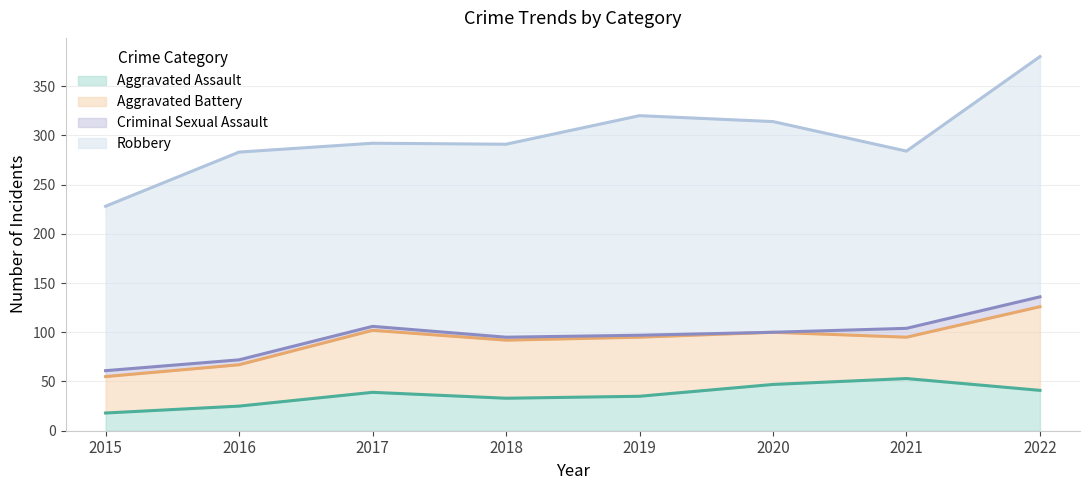

True or false: Aggravated Battery and Robbery cross at least once.

False